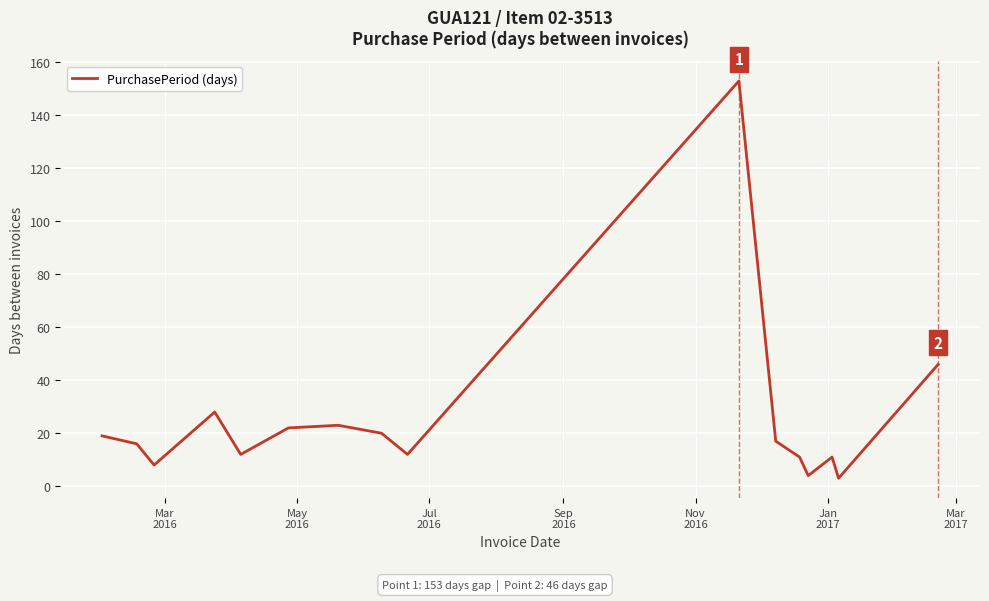

What is the difference between the maximum and minimum values?

150